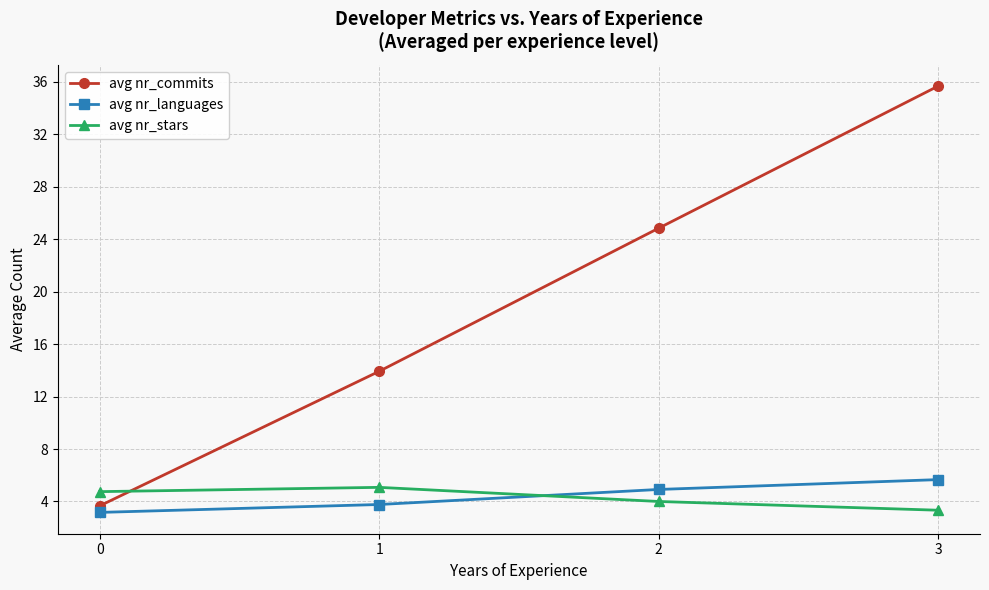

Which category has the highest value across all series?

3